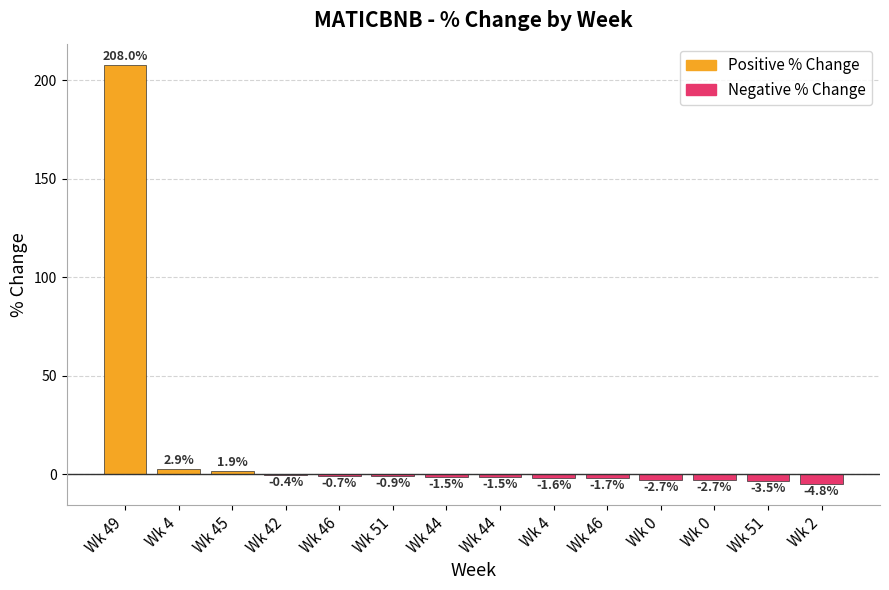

Reading right to left, transcribe all the data shown in this chart.

Positive % Change: 0.0	0.0	0.0	0.0	0.0	0.0	0.0	0.0	0.0	0.0	0.0	1.9	2.9	208.0
Negative % Change: -4.8	-3.5	-2.7	-2.7	-1.7	-1.6	-1.5	-1.5	-0.9	-0.7	-0.4	0.0	0.0	0.0